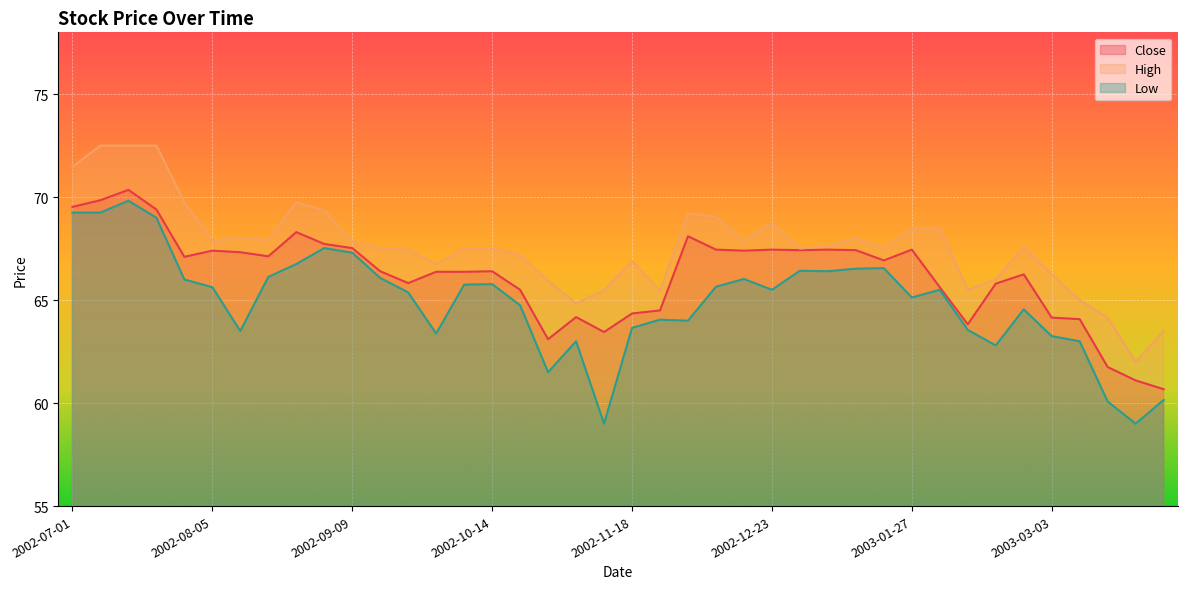

Is it true that Low equals 33.9 at 2002-10-28?

False